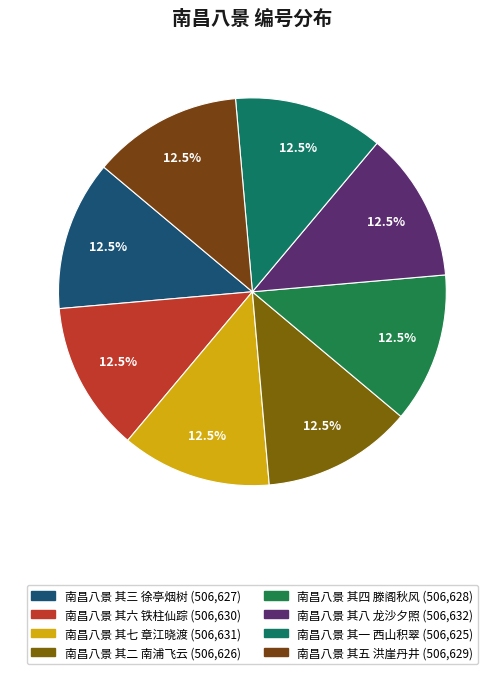

What is the ratio of the value at 南昌八景 其四 滕阁秋风 to the value at 南昌八景 其七 章江晓渡?

1.0